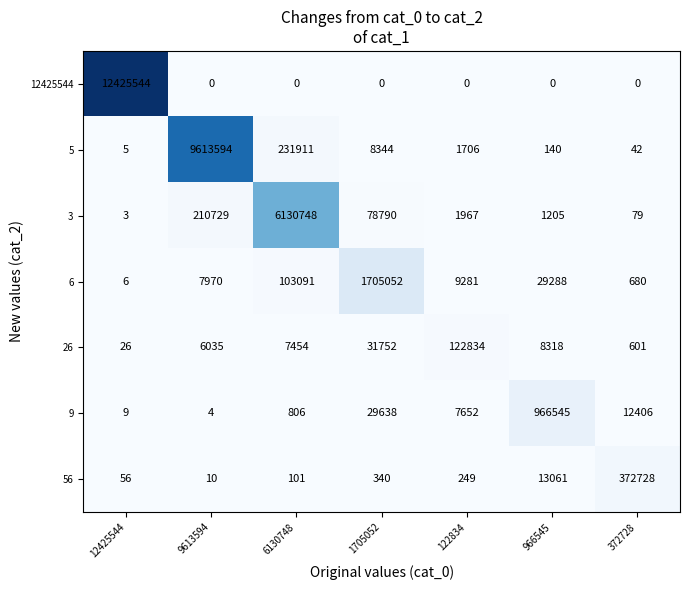

Between 6130748 and 1705052, which series saw the biggest shift?

3